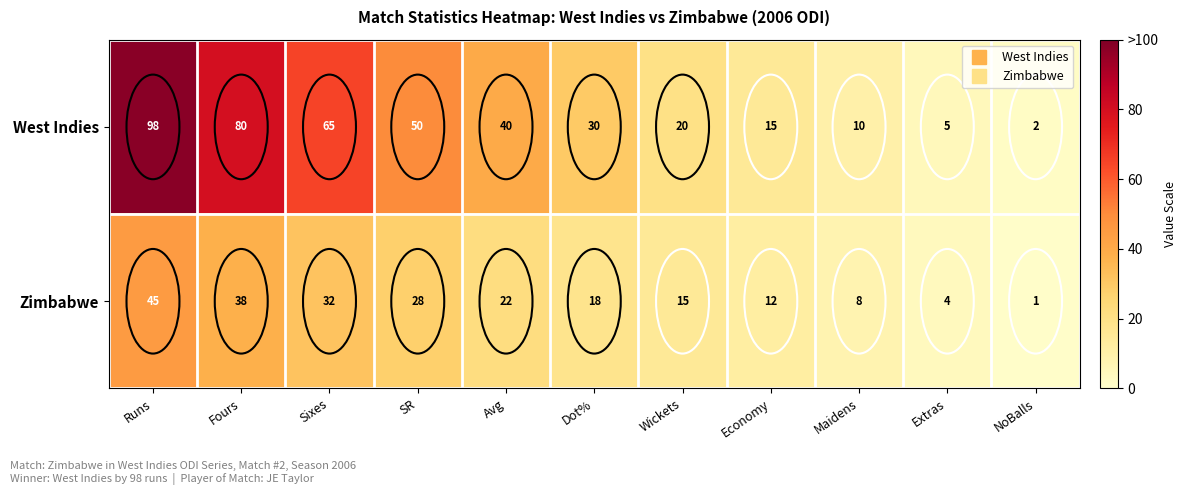

How many values in the West Indies series are below 30?

5